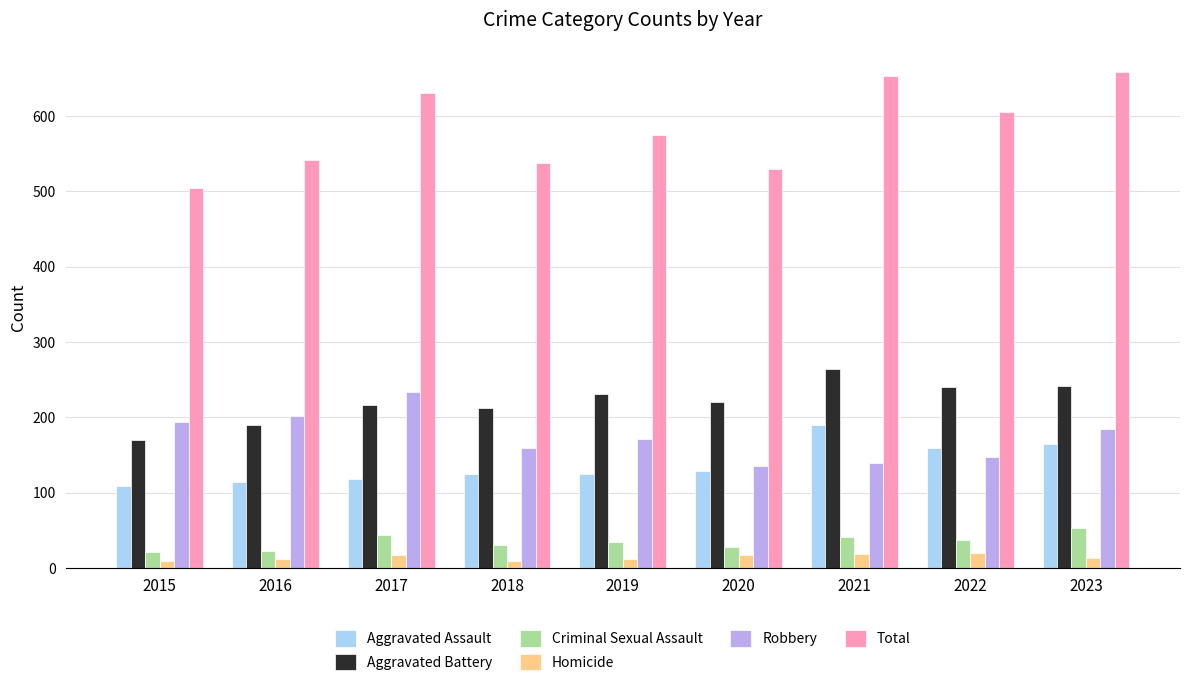

What is the value of the Robbery bar at the 6th from the left?

136